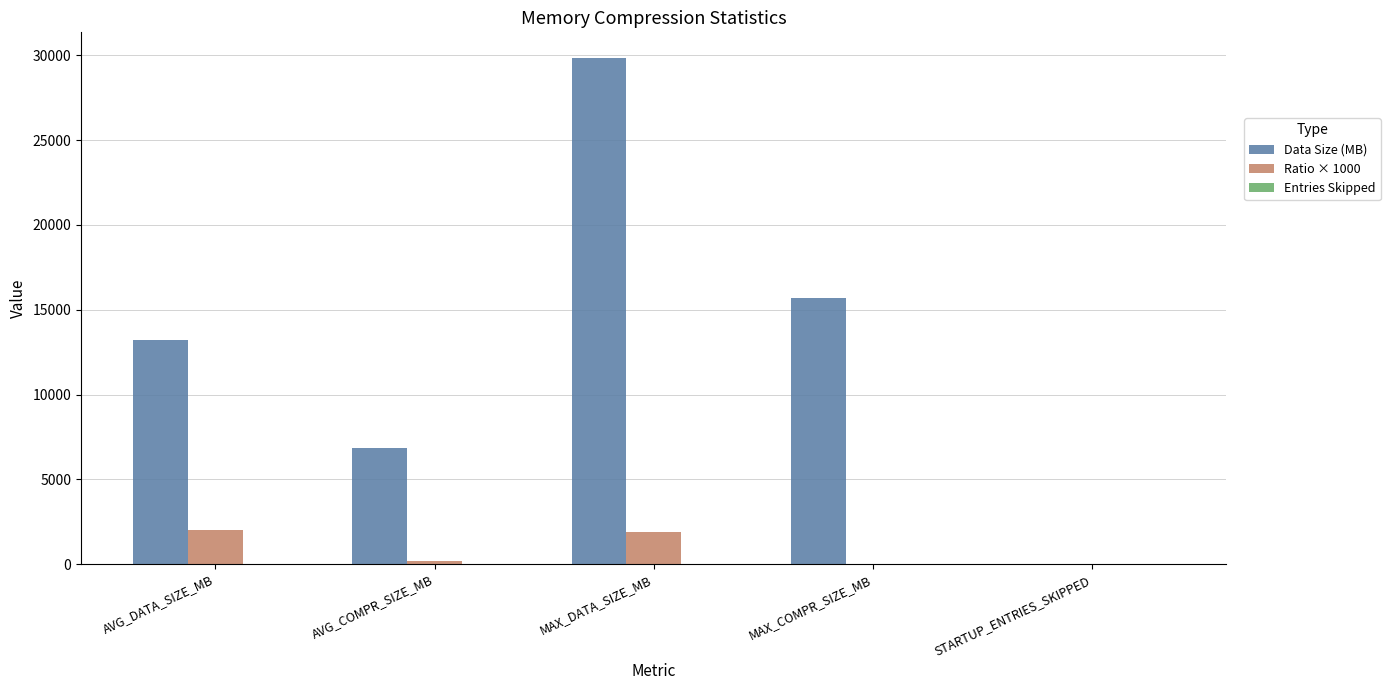

Which series has the largest total across all categories?

Data Size (MB)